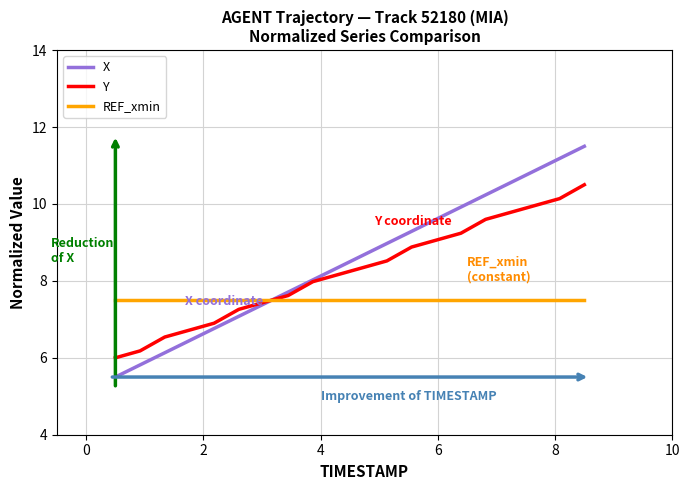

True or false: Y and REF_xmin cross at least once.

True